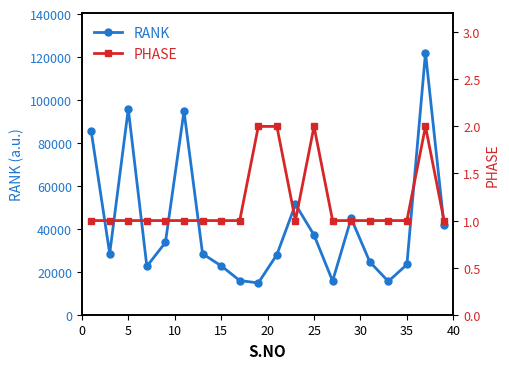

What is the highest value of the RANK series?

121977